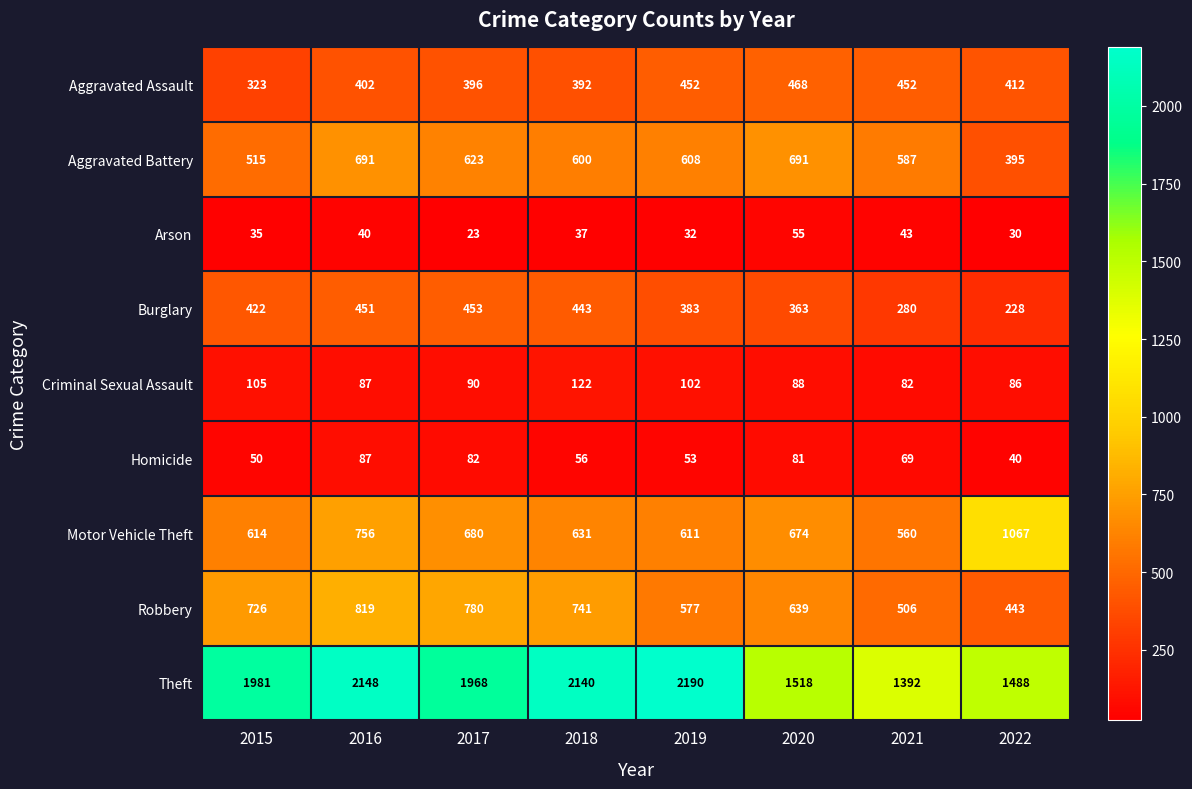

True or false: Criminal Sexual Assault has a value of 42 at 2015.

False